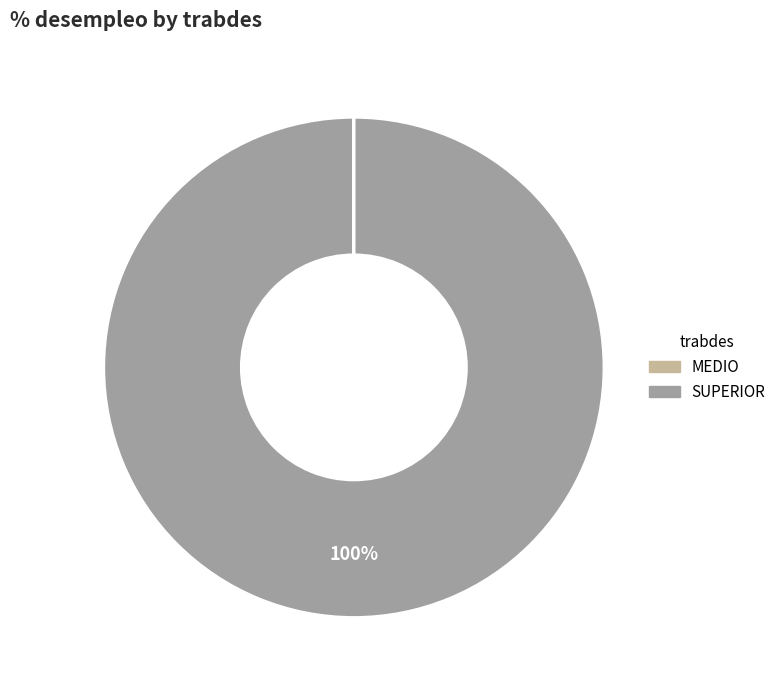

Which category accounts for the majority?

SUPERIOR